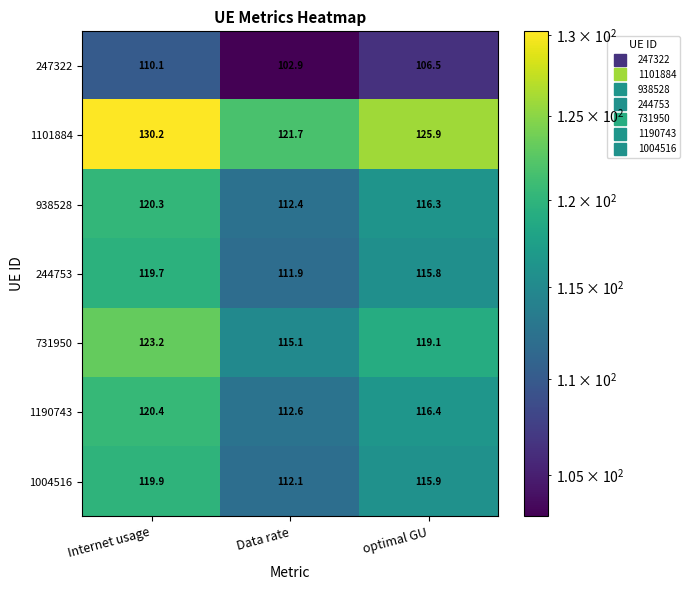

Which category has the highest value across all series?

Internet usage